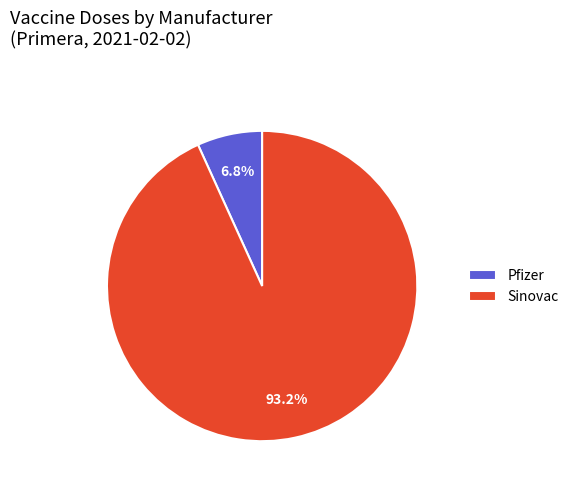

Combined, do Sinovac and Pfizer account for over 50%?

Yes